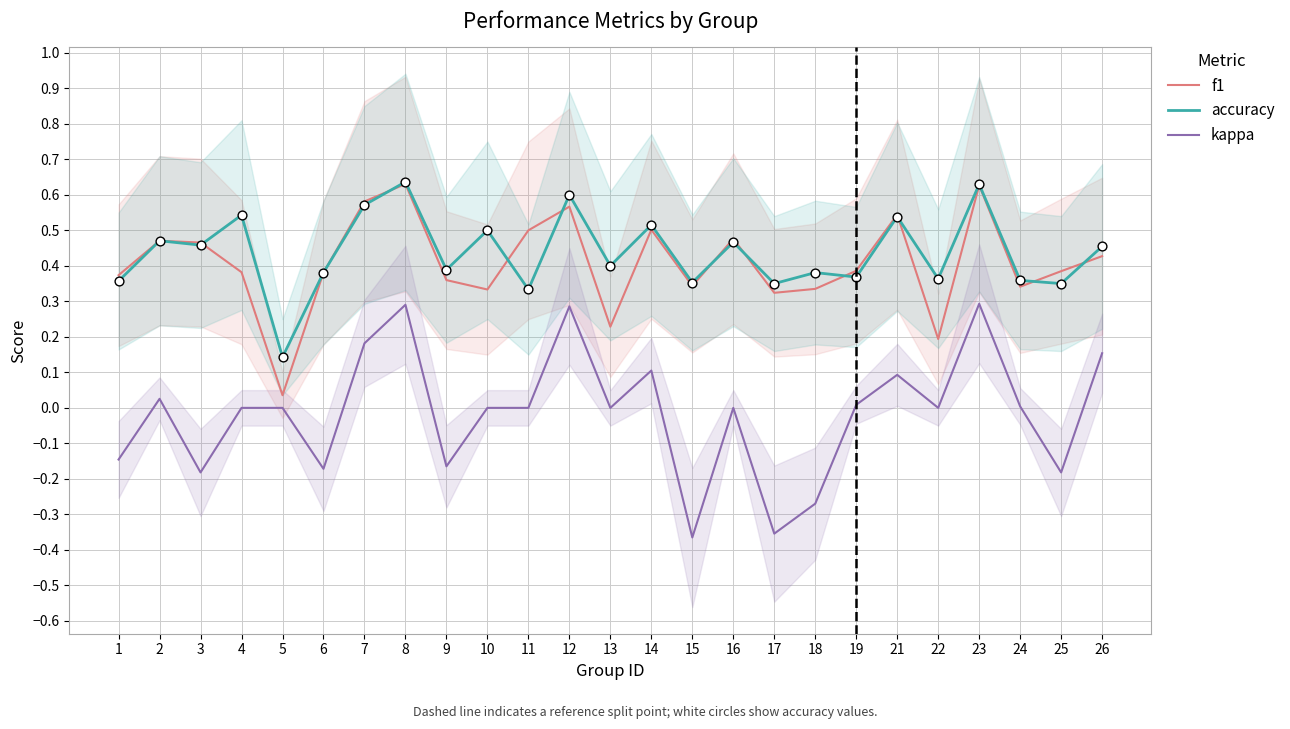

What is the total value across all series at 10?

0.8